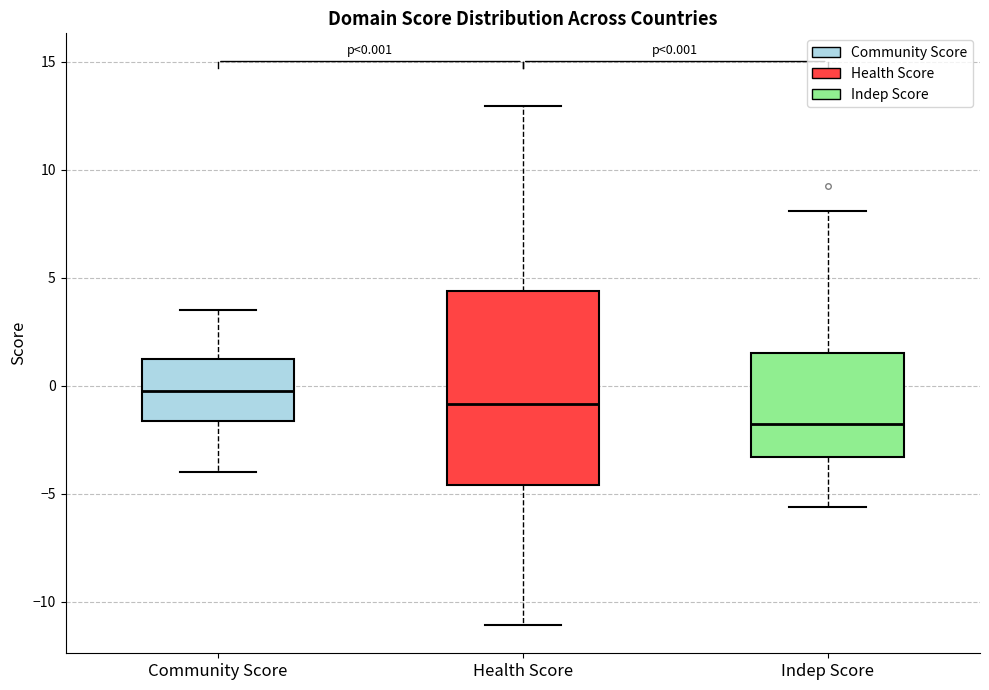

Comparing the boxes themselves (not the whiskers), which one is the tallest?

Health Score